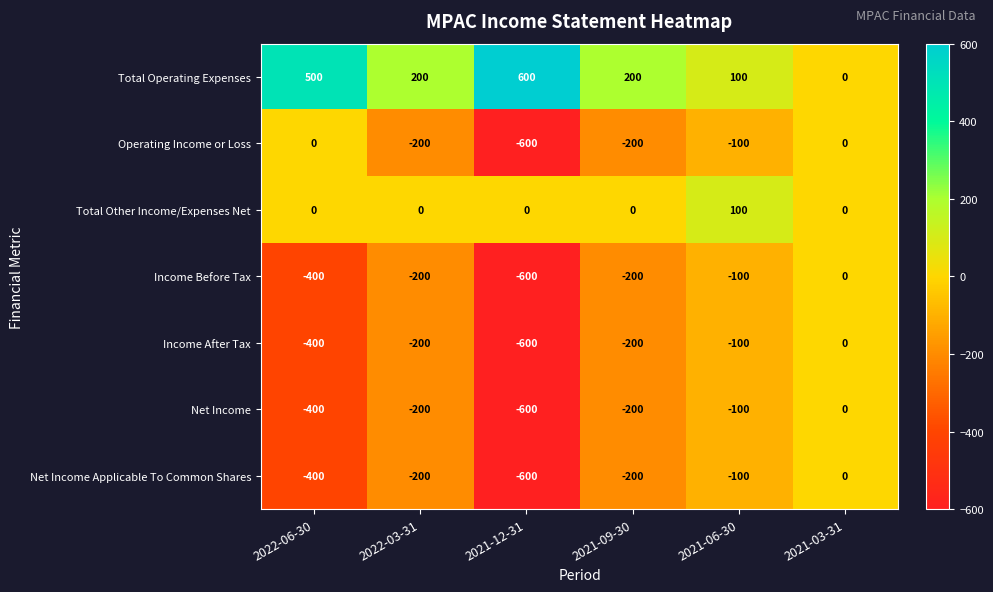

What is the difference between the maximum and minimum values in the Net Income Applicable To Common Shares series?

600